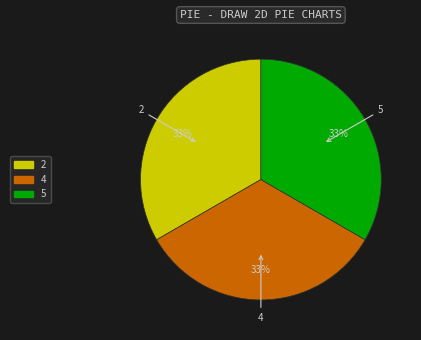

To the nearest percent, what is the average slice percentage?

33%